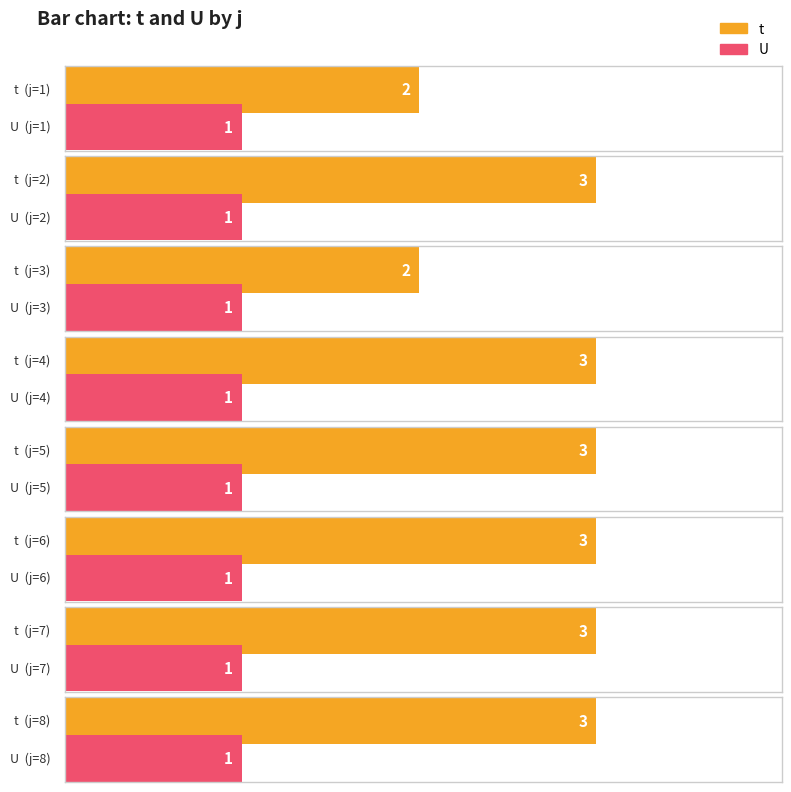

Does the chart contain any negative values?

No